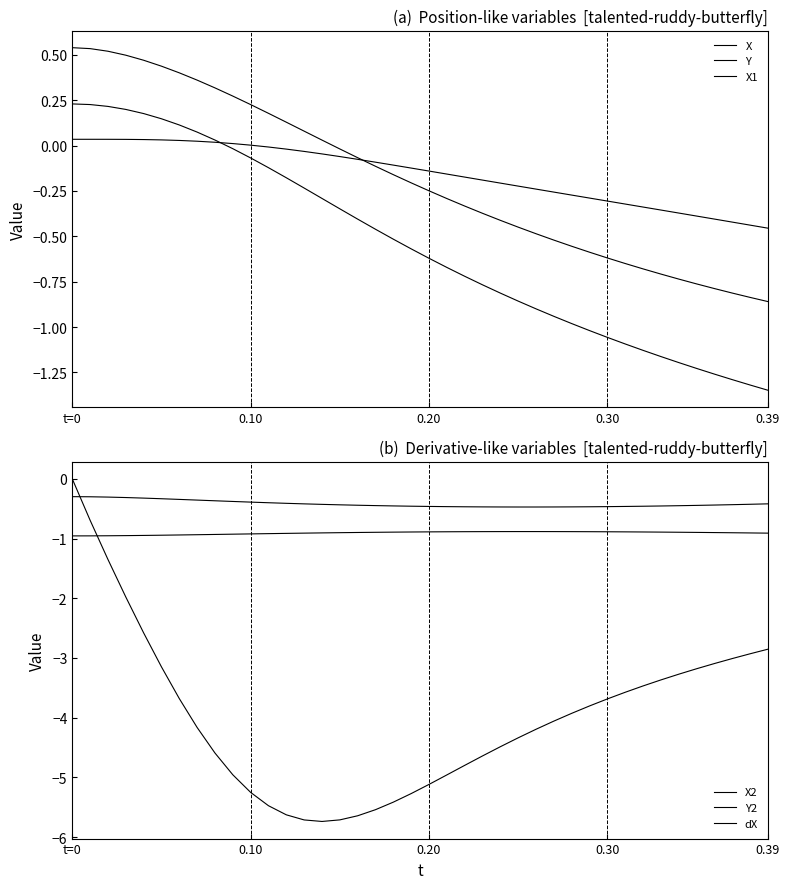

What is the highest value of the X series?

0.2